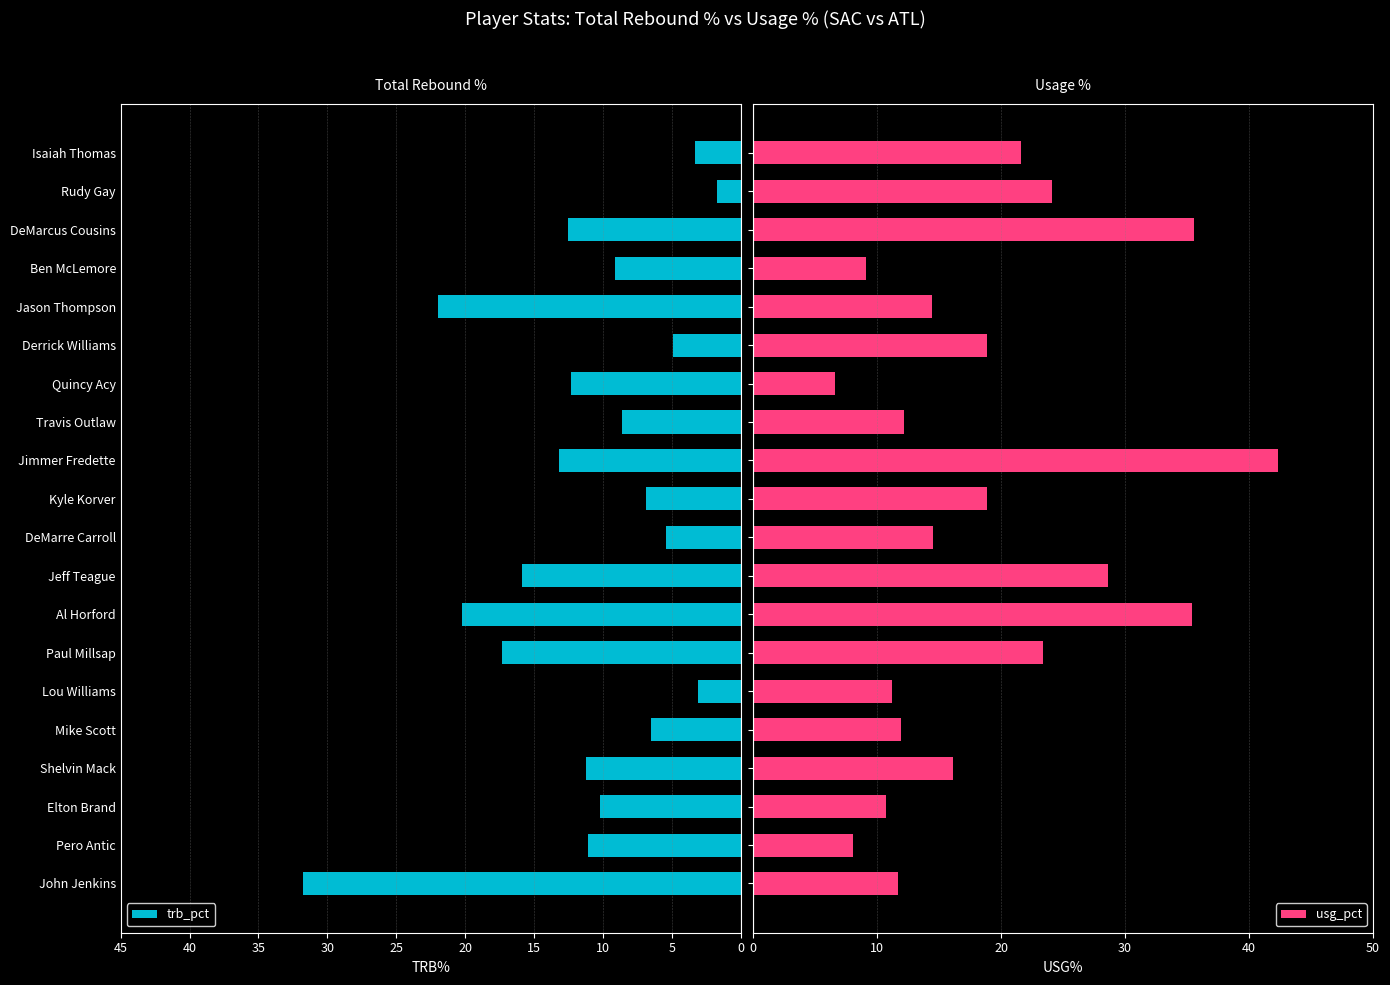

What is the minimum value for trb_pct?

1.7